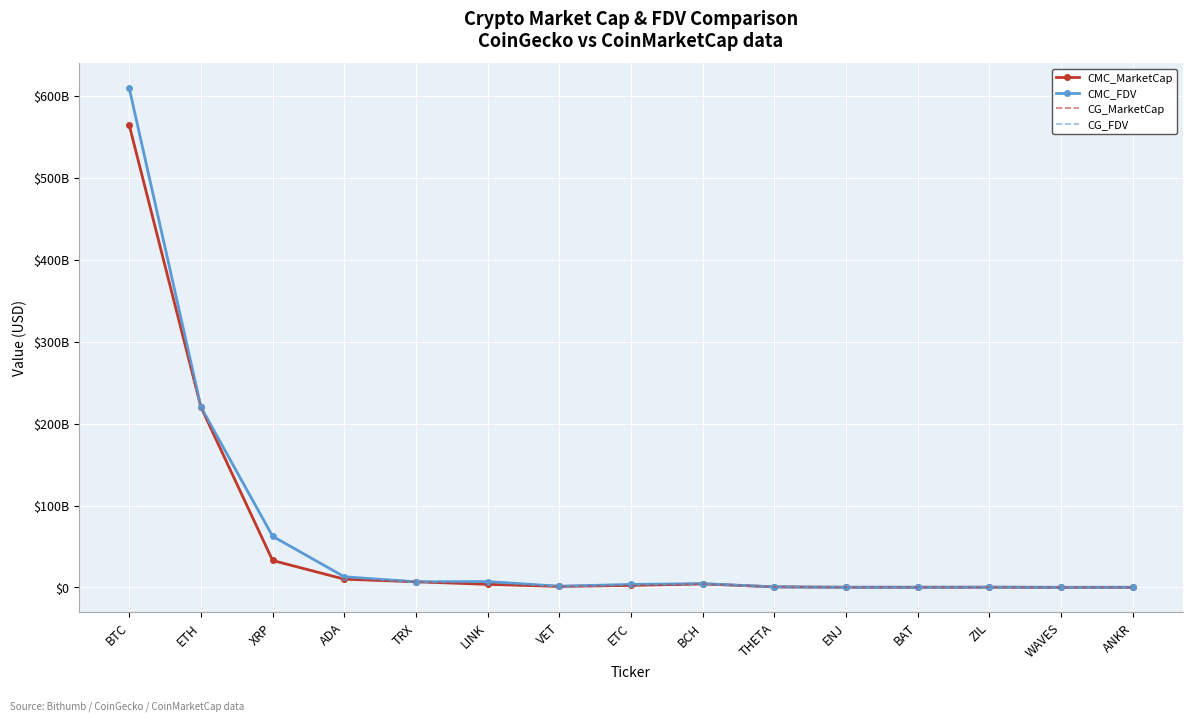

At how many categories does at least one series exceed 260555092943?

1